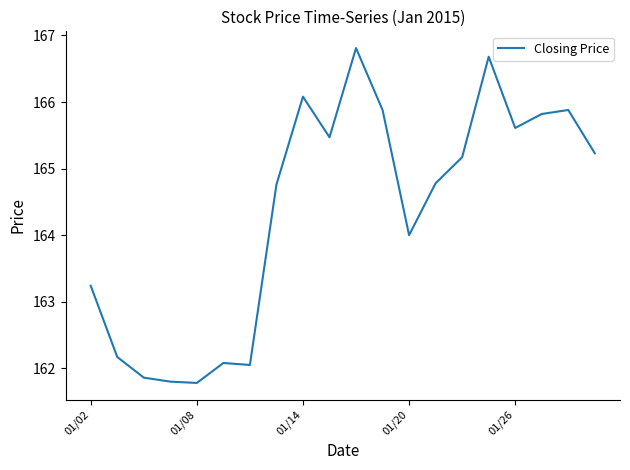

What is the difference between the maximum and minimum values?

5.0